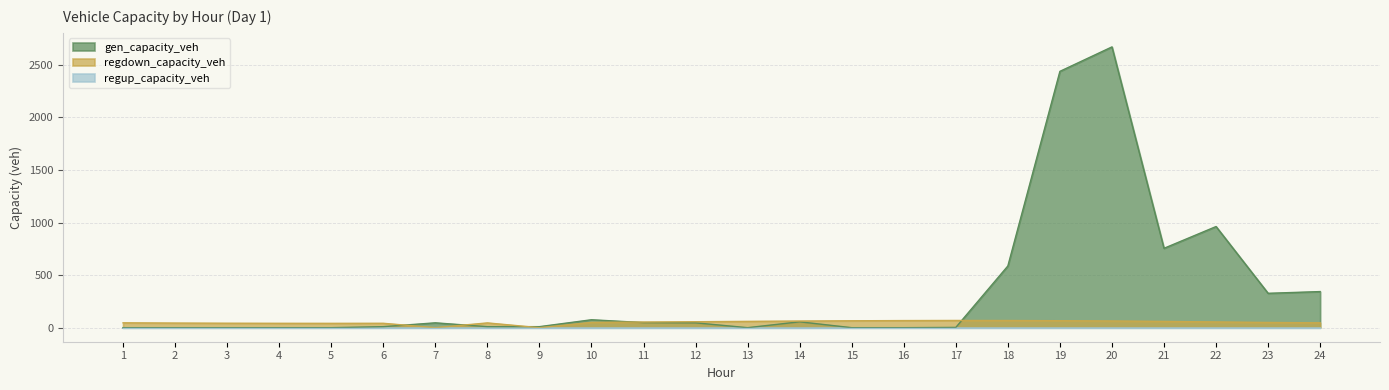

After their last crossing, which series has the higher values: gen_capacity_veh or regdown_capacity_veh?

gen_capacity_veh